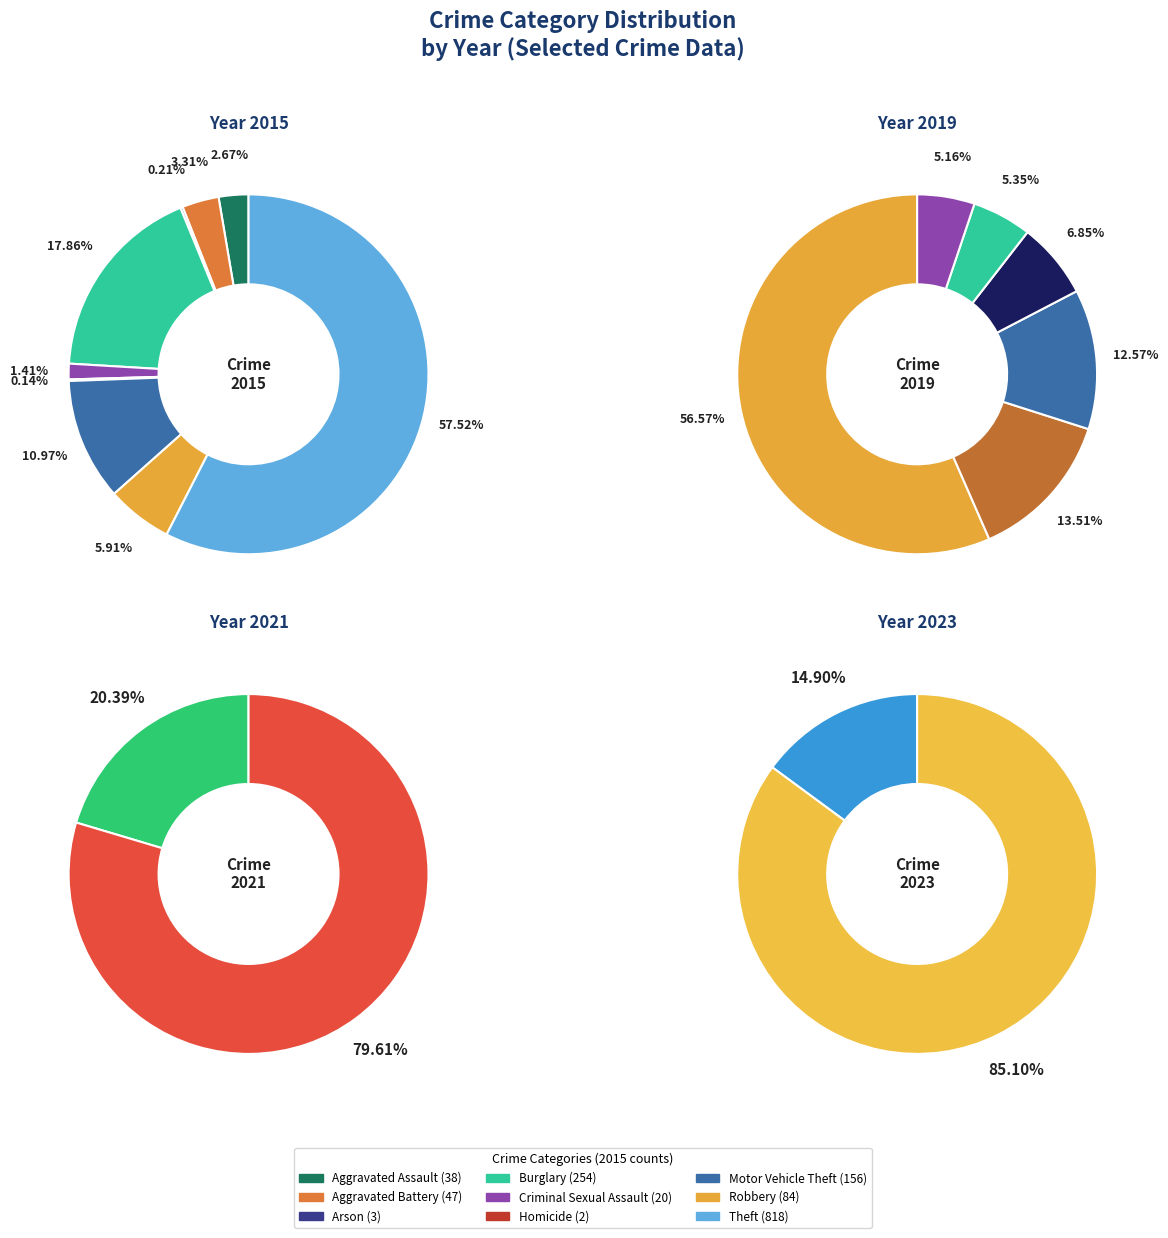

Between 8 and 5, which is larger?

8